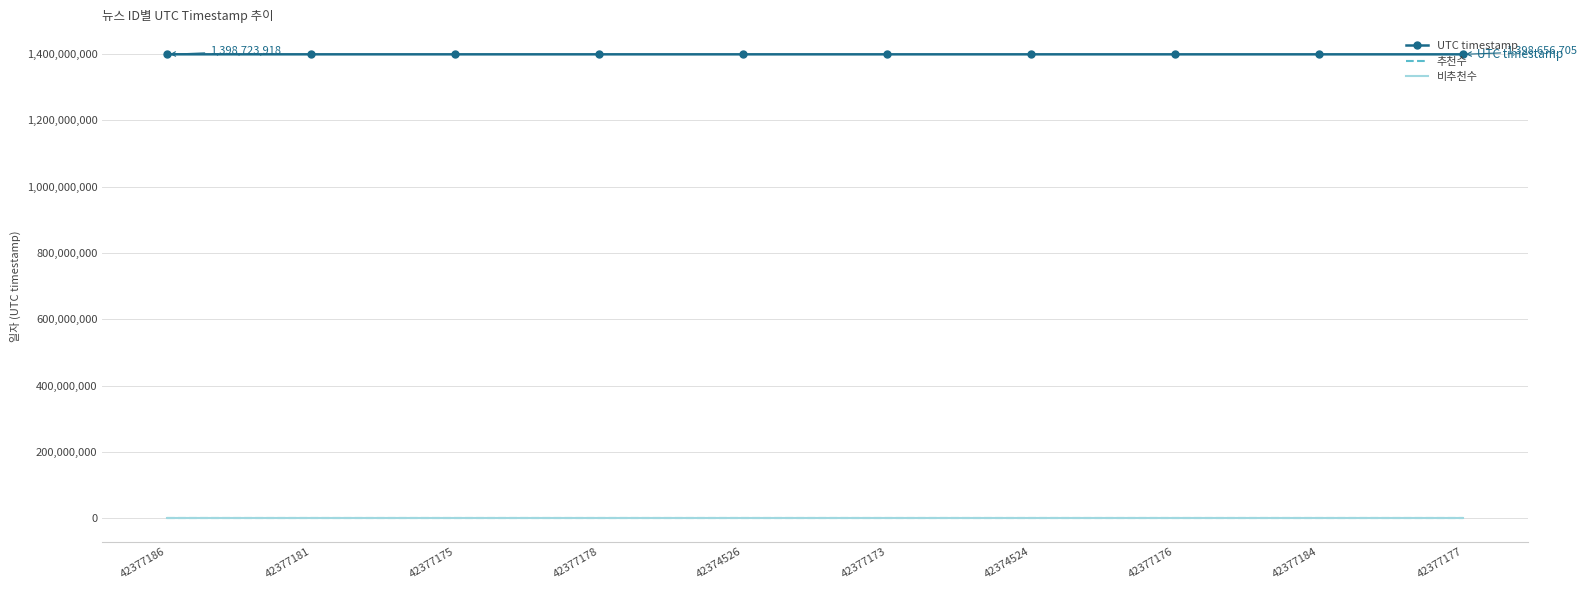

Between 42377176 and 42377178, which is larger?

42377178